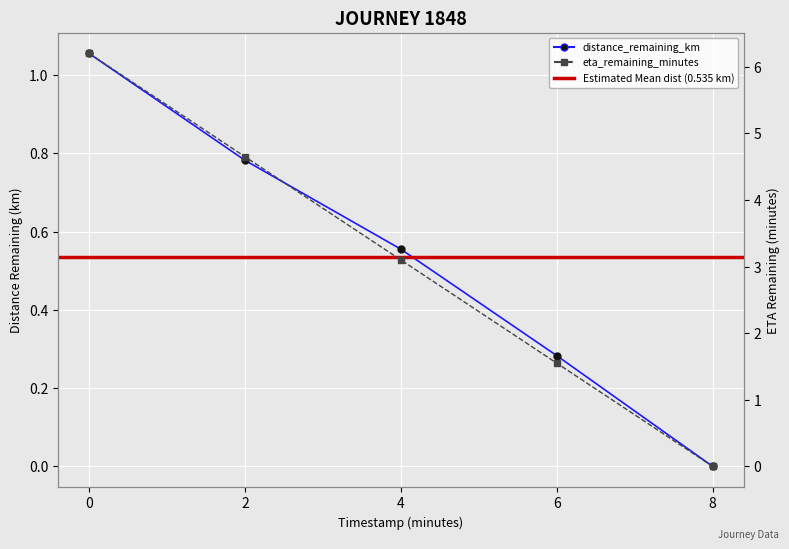

Rank the series by their average value, from highest to lowest.

eta_remaining_minutes, distance_remaining_km